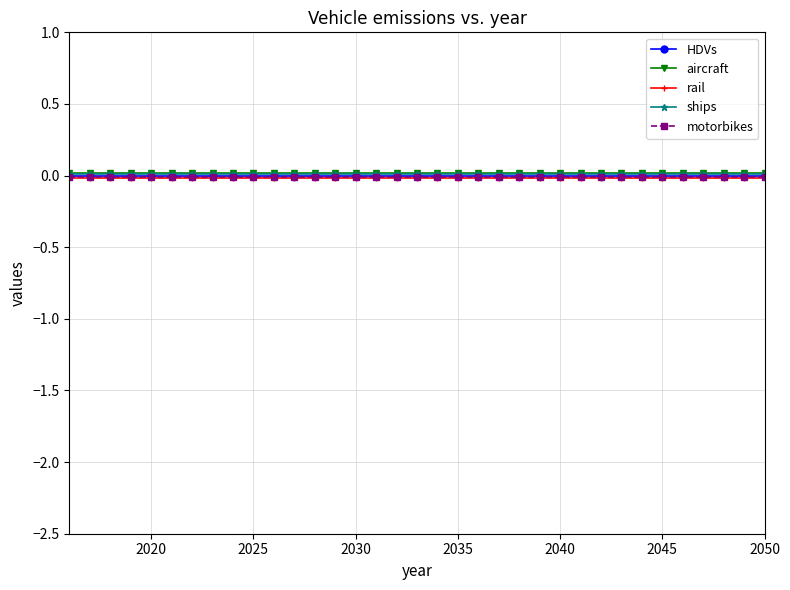

How many lines are shown in the chart?

5